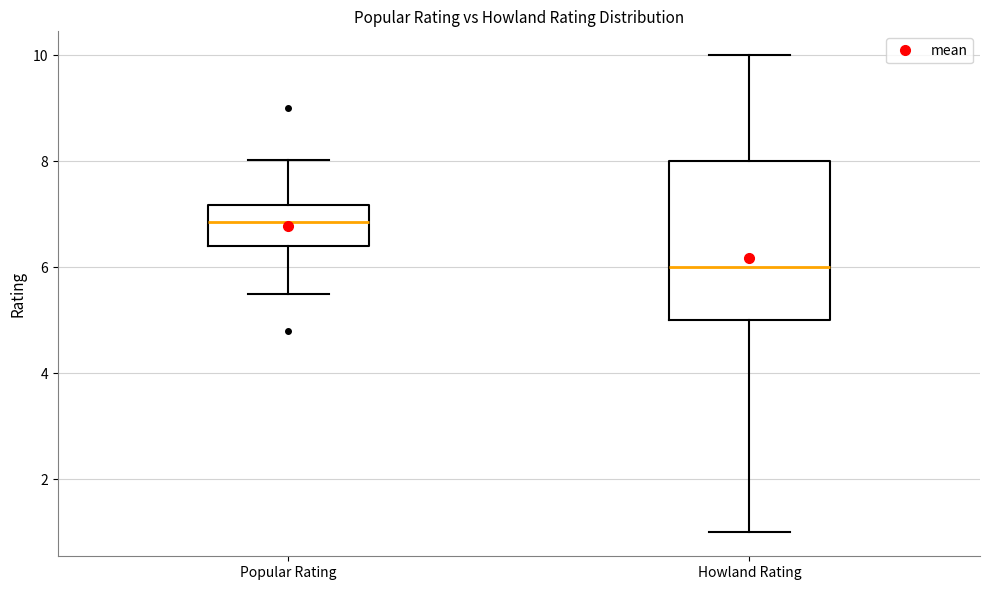

Reading left to right, transcribe this box plot: for each box, give where its median line is, the range the box spans, and where its two whiskers end, as read against the y-axis. The values are not printed on the chart, so give them approximately, as read against the axis.

Popular Rating: median 6.8, box 6.4 to 7.2, whiskers 5.6 to 8.0
Howland Rating: median 6.0, box 5.0 to 8.0, whiskers 1.0 to 10.0